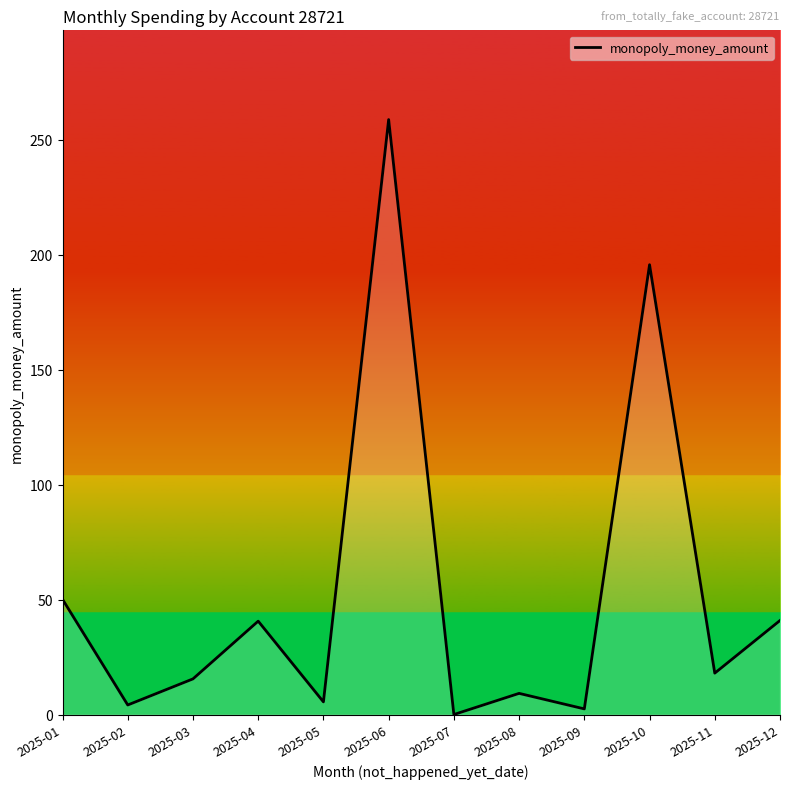

Which has a higher value, 2025-03 or 2025-07?

2025-03